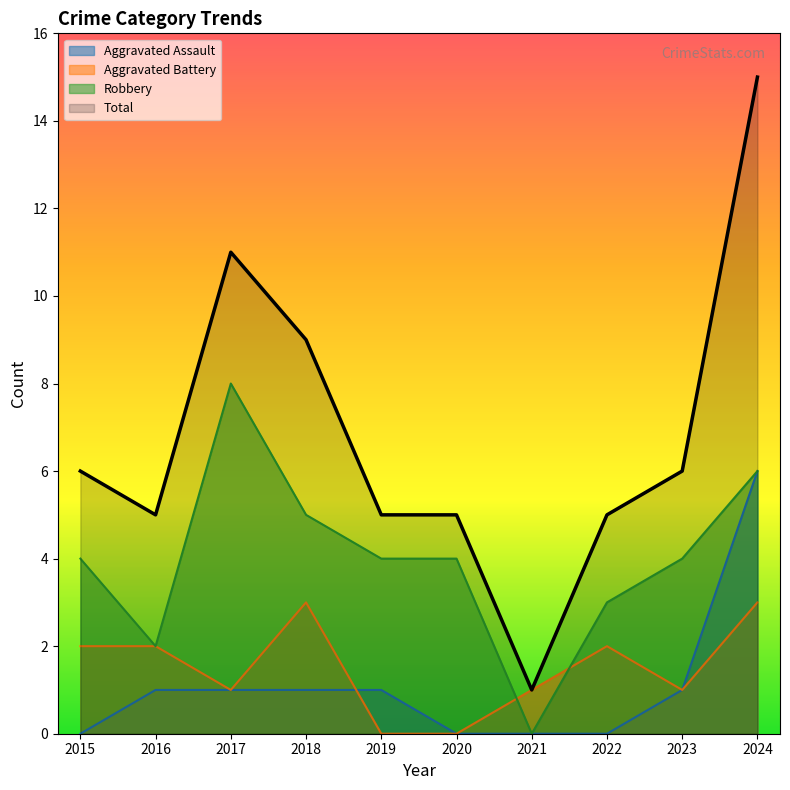

Between 2015 and 2019, which series saw the biggest shift?

Aggravated Battery